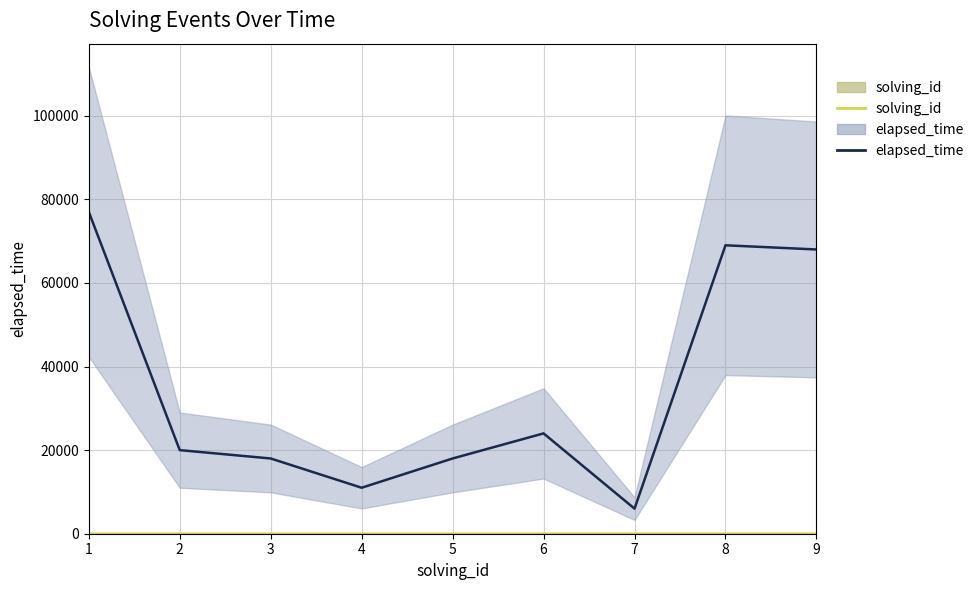

Count the solving_id values in the range 3 to 7.

5